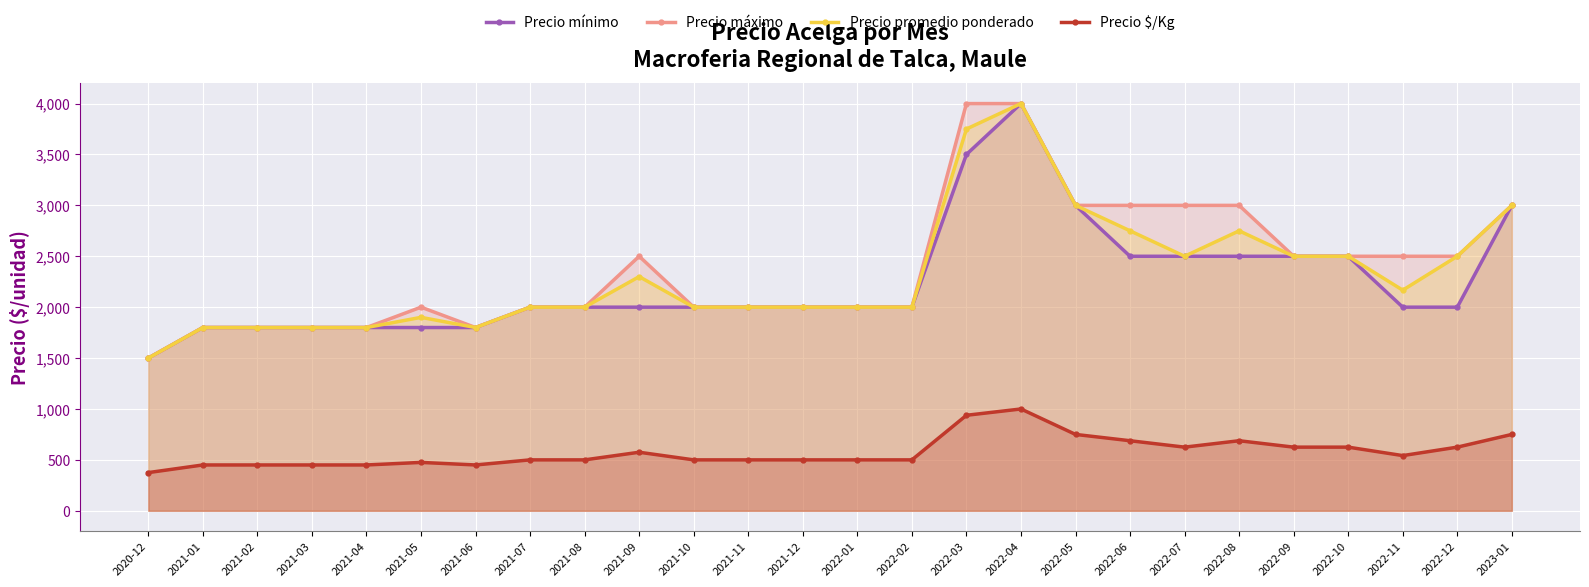

At 2021-10, list the series in order from smallest to largest.

Precio $/Kg, Precio mínimo, Precio máximo, Precio promedio ponderado